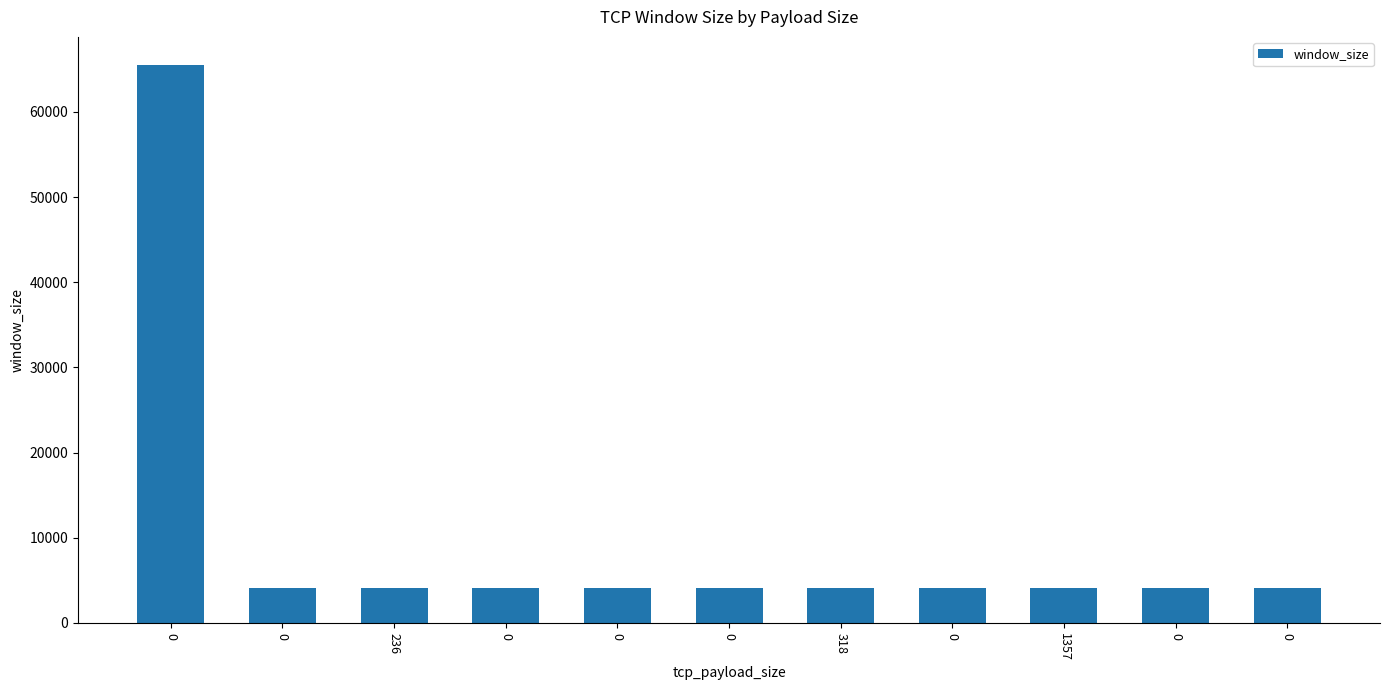

What is the difference between the values at 0 and 0?

13